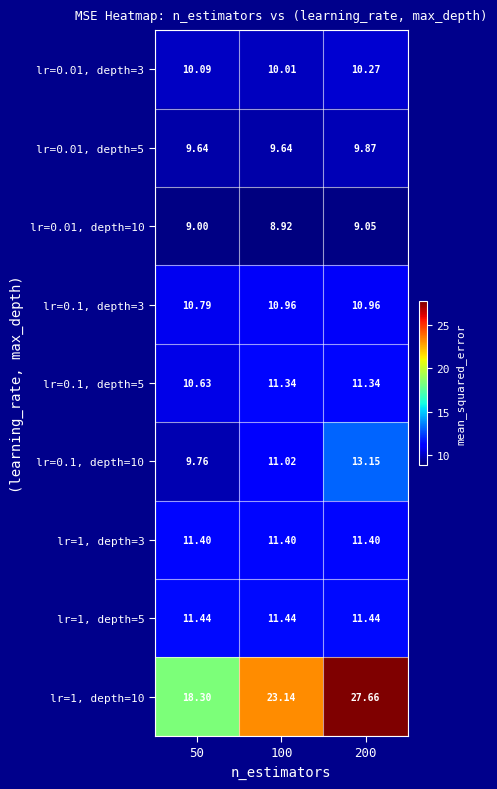

Is the value of lr=0.01, depth=10 at 50 greater than the value of lr=1, depth=10 at 200?

No